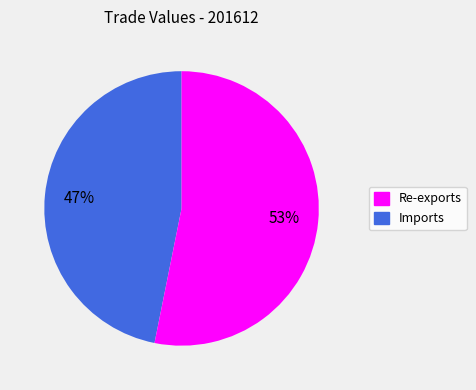

To the nearest percent, what is the average slice percentage?

50%